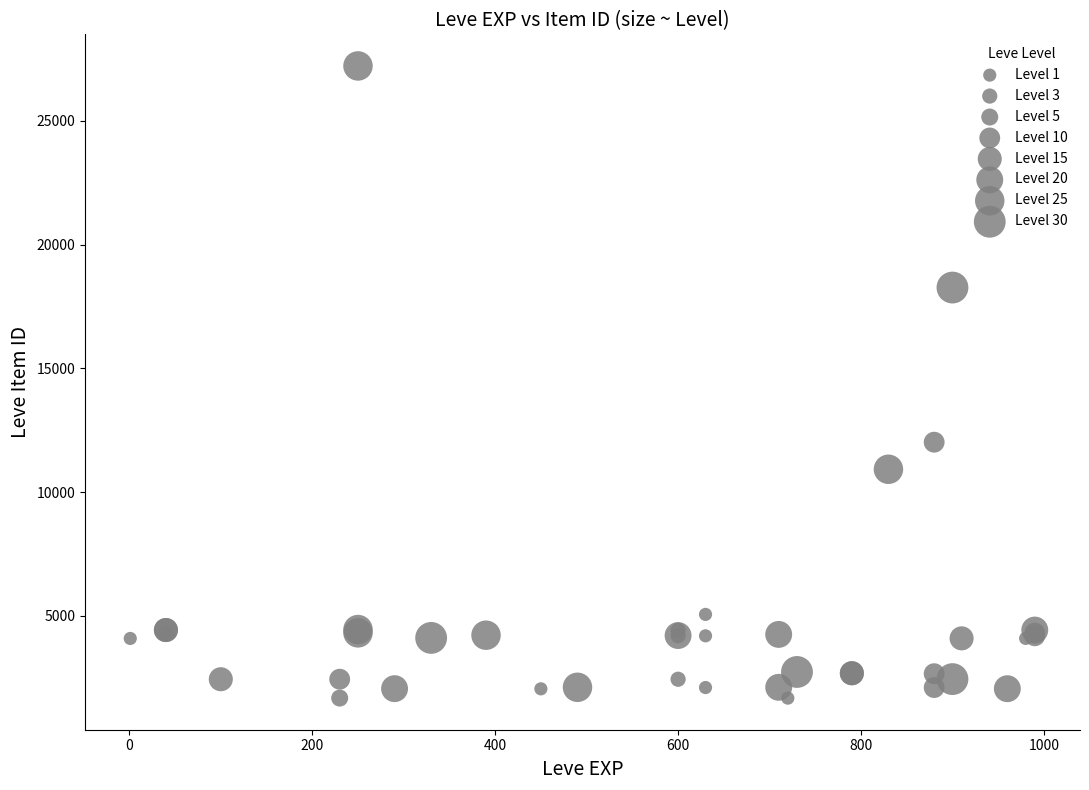

What Y value in the scatter plot is closest to 14448?

12018